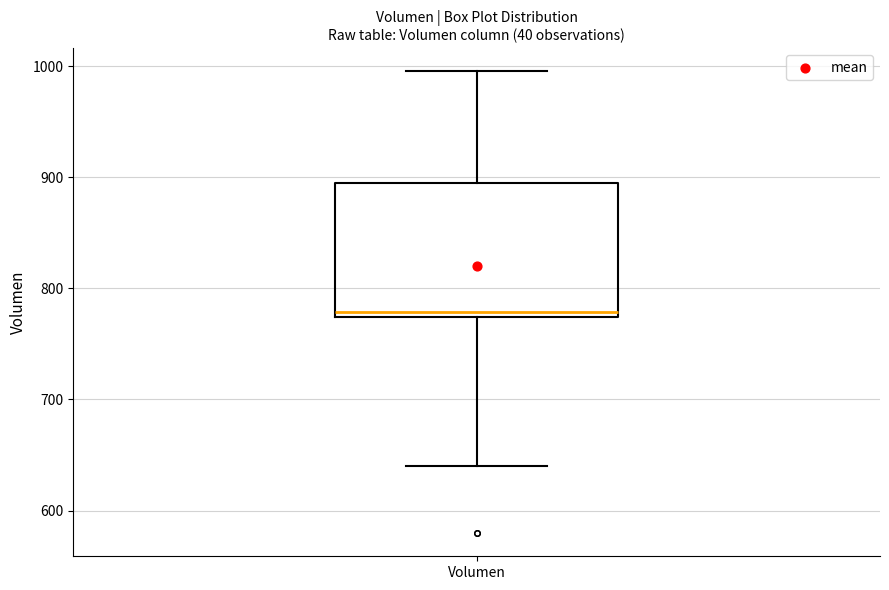

Transcribe this box plot: give where the median line is, the range the box spans, and where the two whiskers end, as read against the y-axis. The values are not printed on the chart, so give them approximately, as read against the axis.

median 780, box 770 to 890, whiskers 640 to 1000